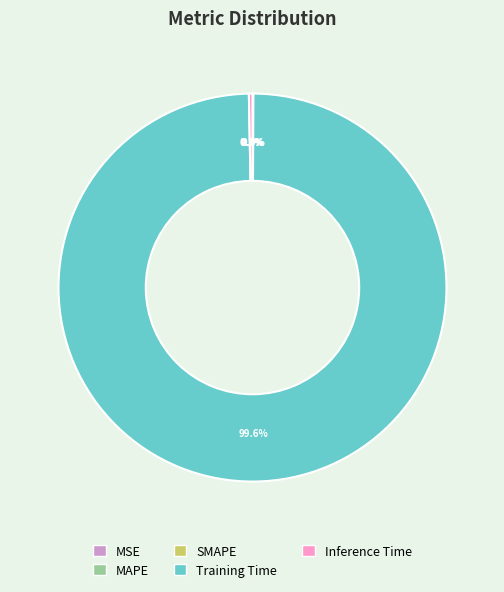

What percentage is NOT represented by MAPE?

100.0%